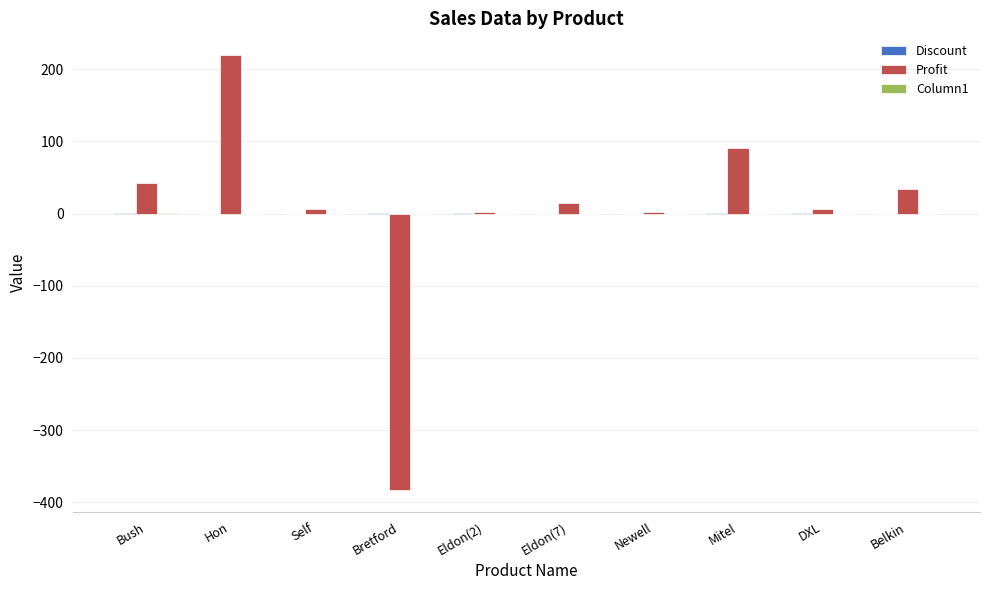

What is the maximum value for Profit?

219.6